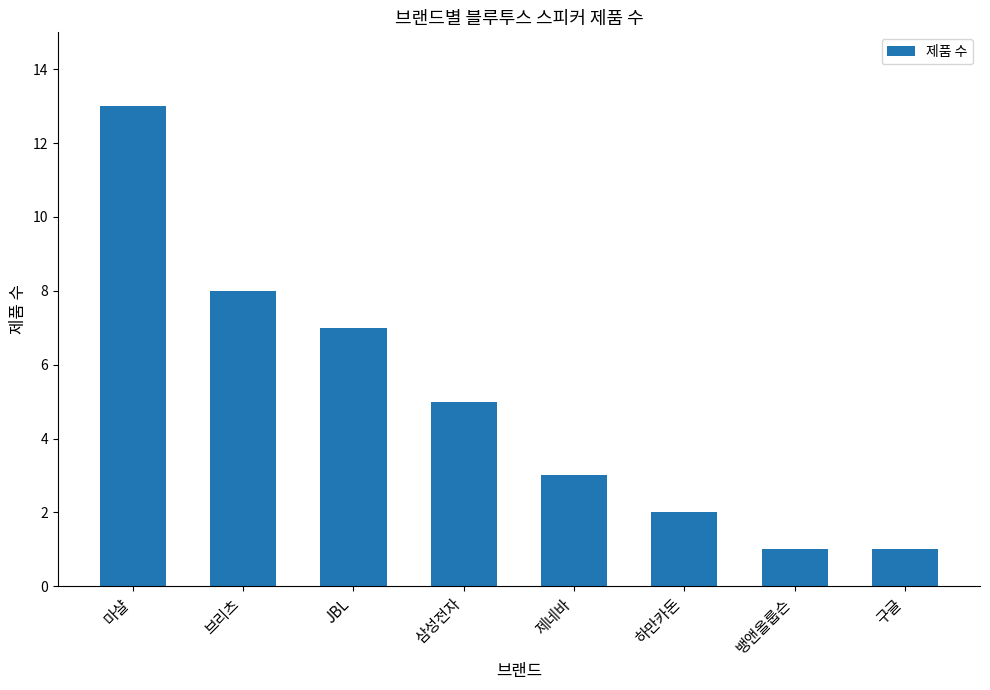

Where is the data nearest to the value 7?

JBL